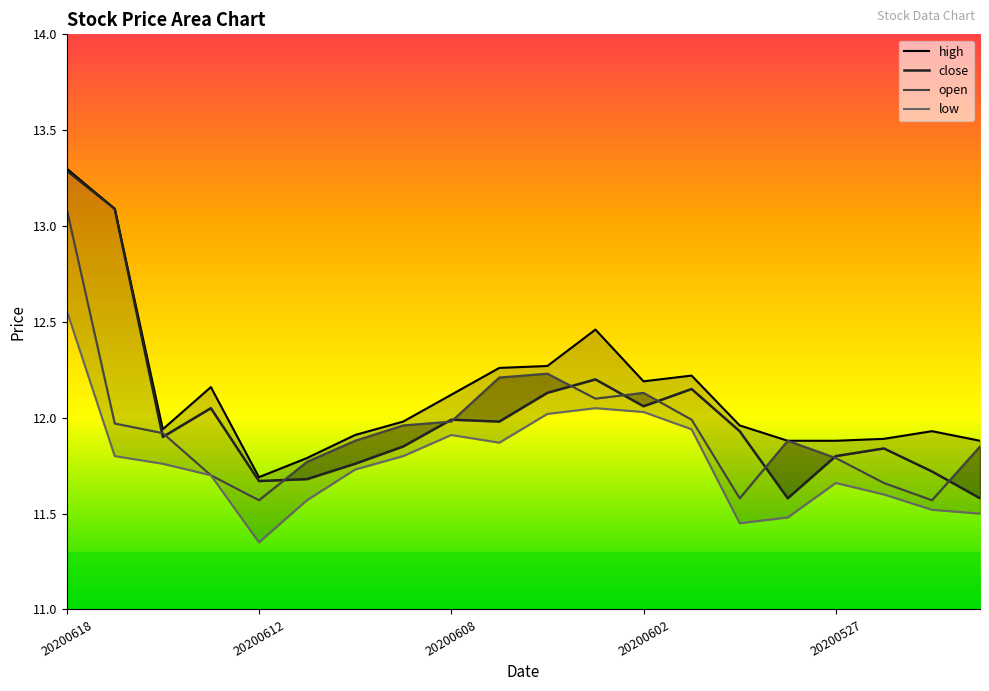

What is the spread (max minus min) of values at 20200529?

0.5